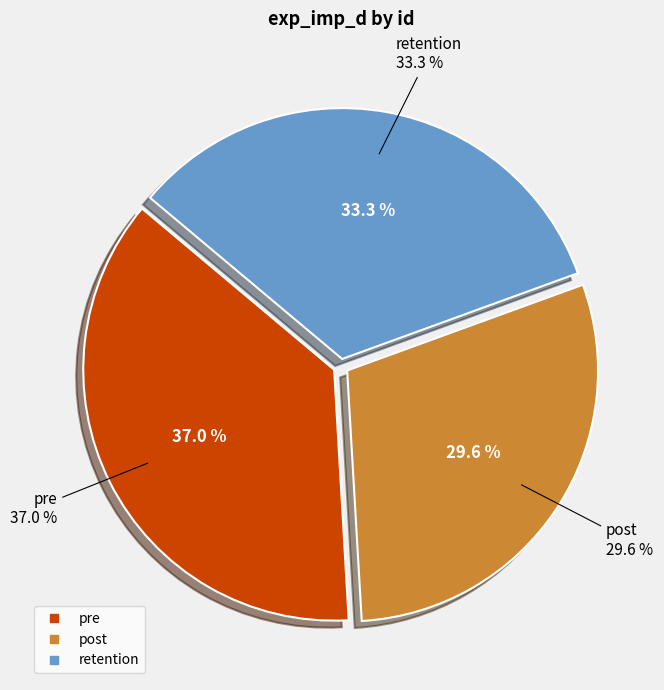

Rank the categories by value from lowest to highest.

post, retention, pre